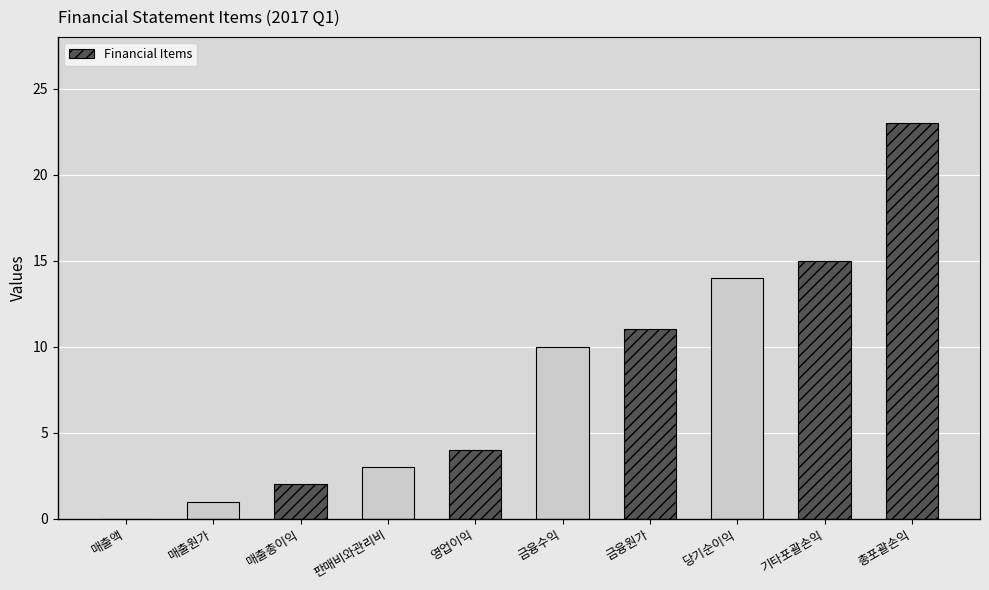

Reading left to right, extract all data points from this chart.

0	1	2	3	4	10	11	14	15	23